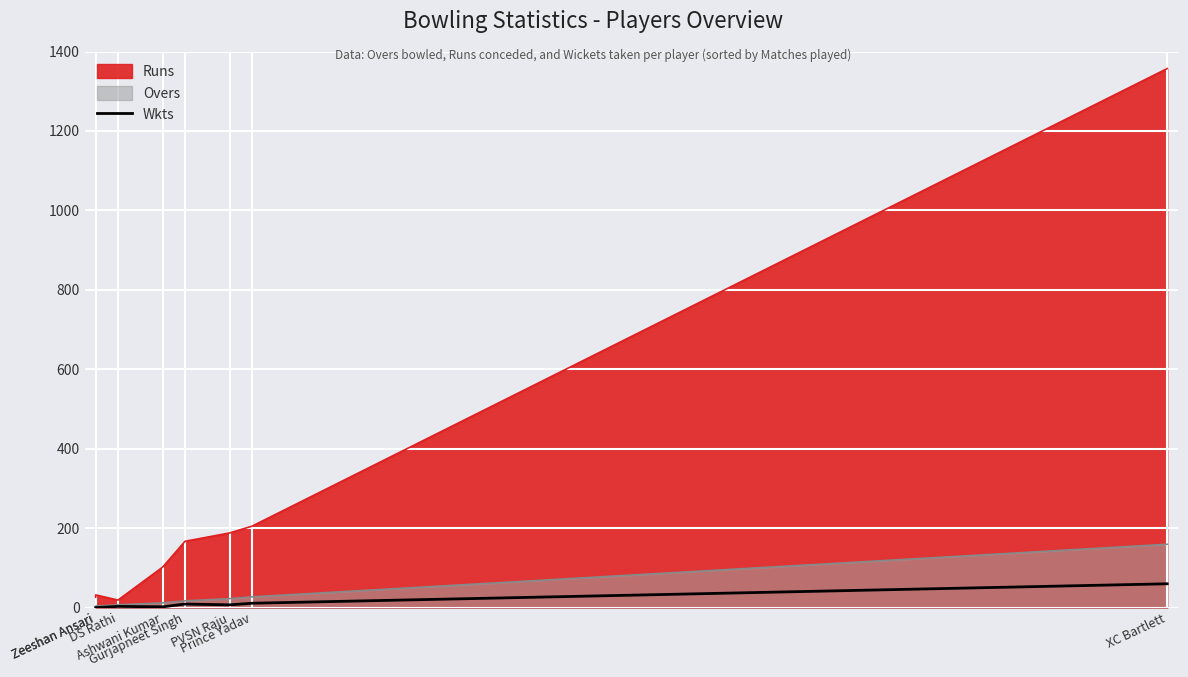

How many lines are shown in the chart?

1